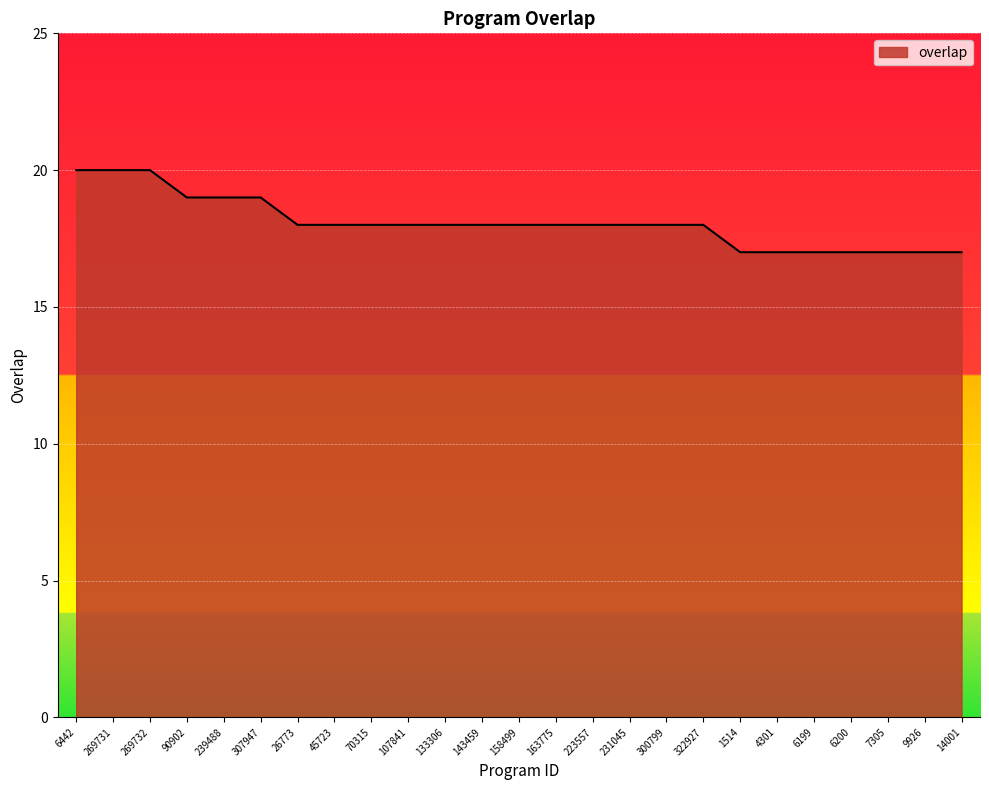

What is the minimum value shown in the chart?

17